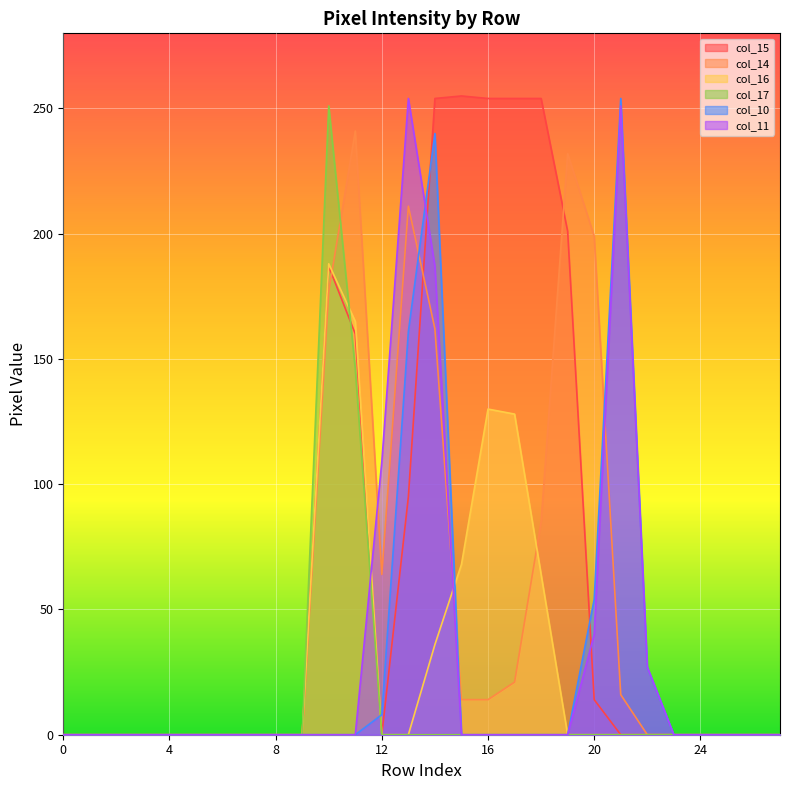

What is the difference between the second highest and second lowest values in the col_17 series?

146